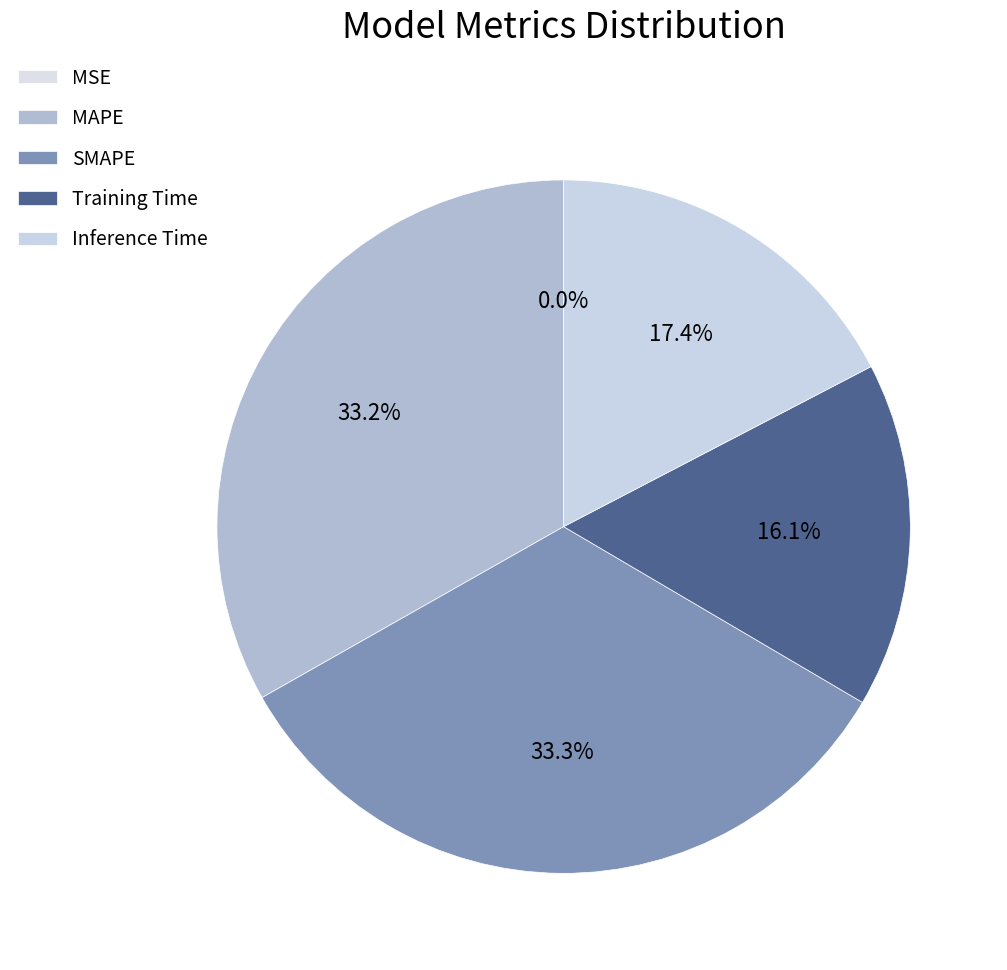

Count the number of slices in the pie.

5